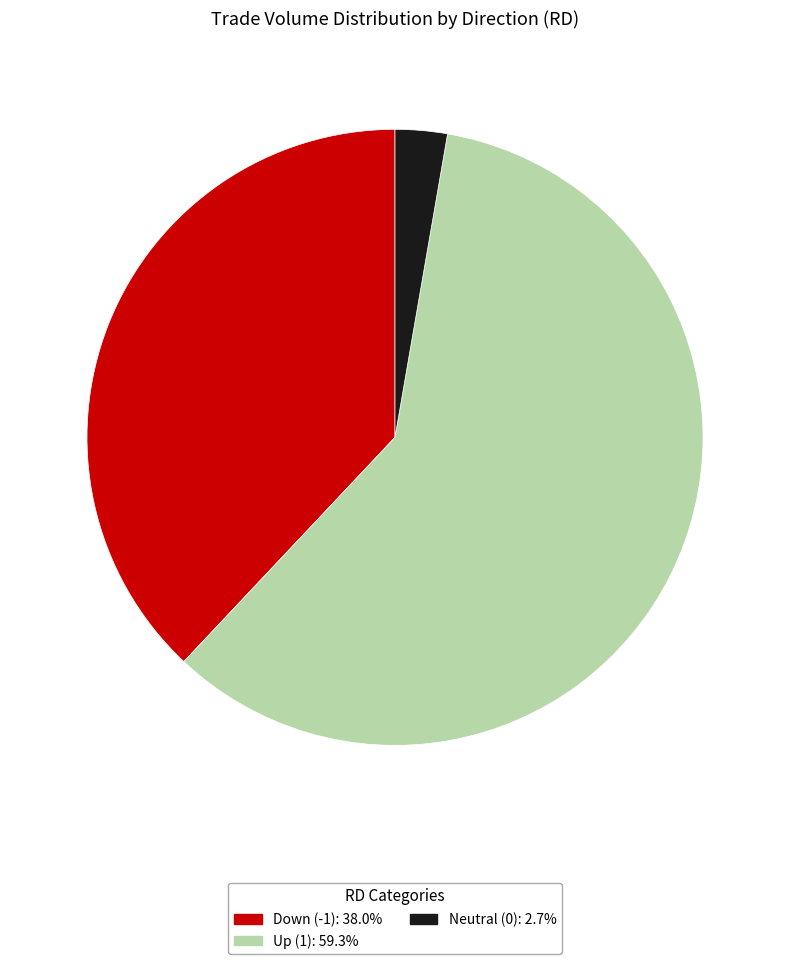

Is there any slice that represents more than half of the pie?

Yes